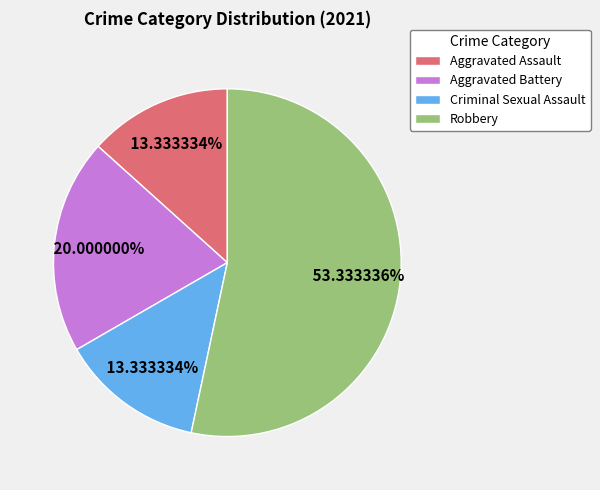

Which category accounts for the majority?

Robbery